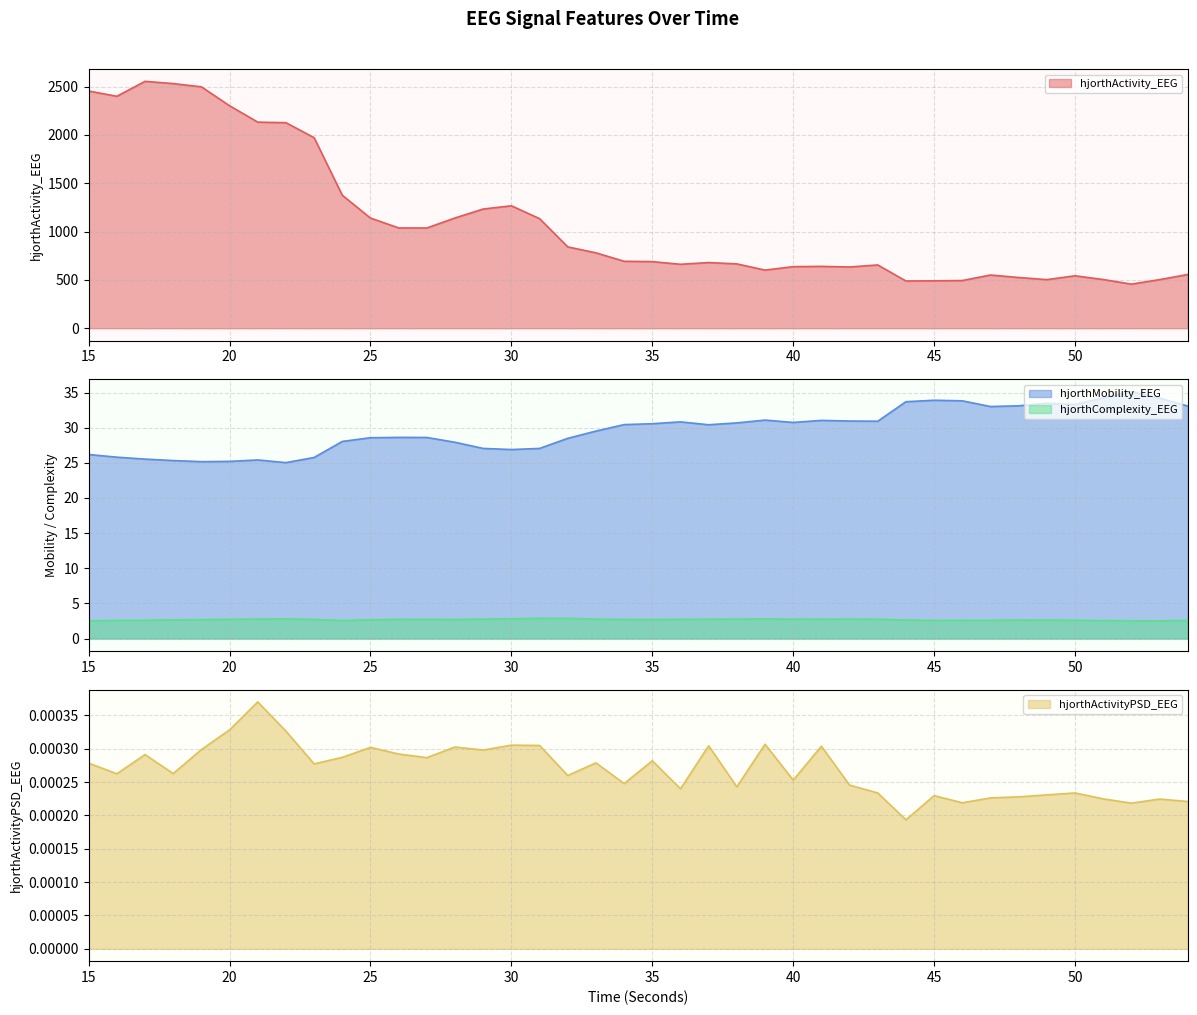

What are all the series names shown in the legend?

hjorthActivity_EEG, hjorthMobility_EEG, hjorthComplexity_EEG, hjorthActivityPSD_EEG